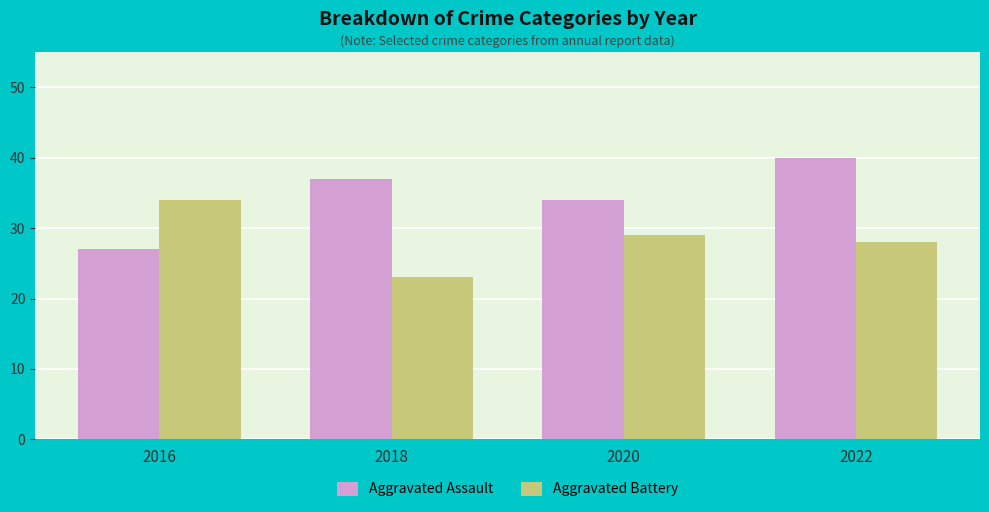

What is the approximate value of Aggravated Battery at 2022, to the nearest 5?

30